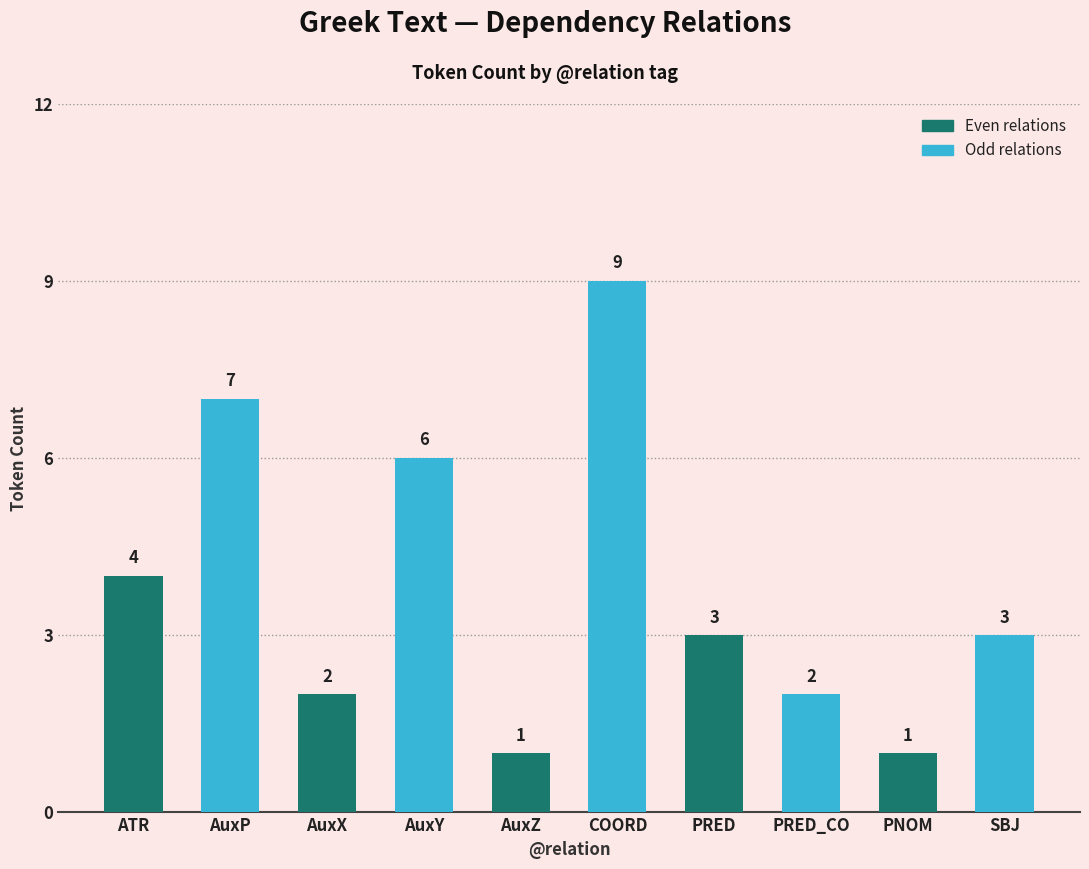

How many distinct data groups are displayed?

1